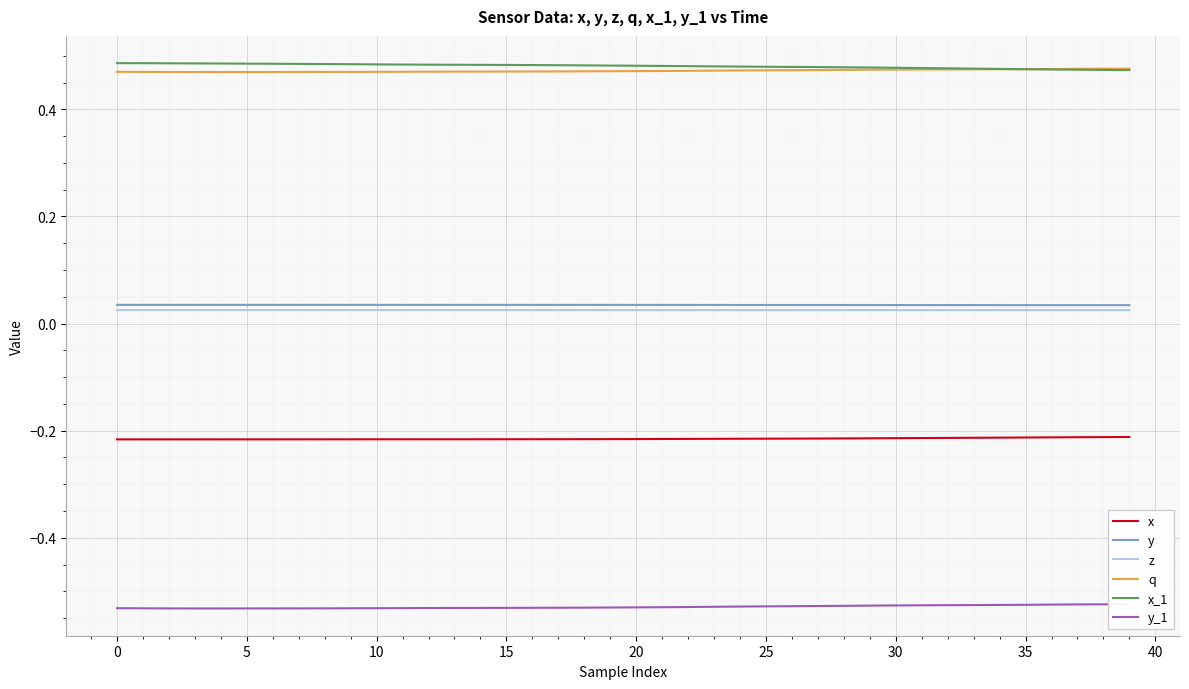

What is the label of the 24th point from the left?

23